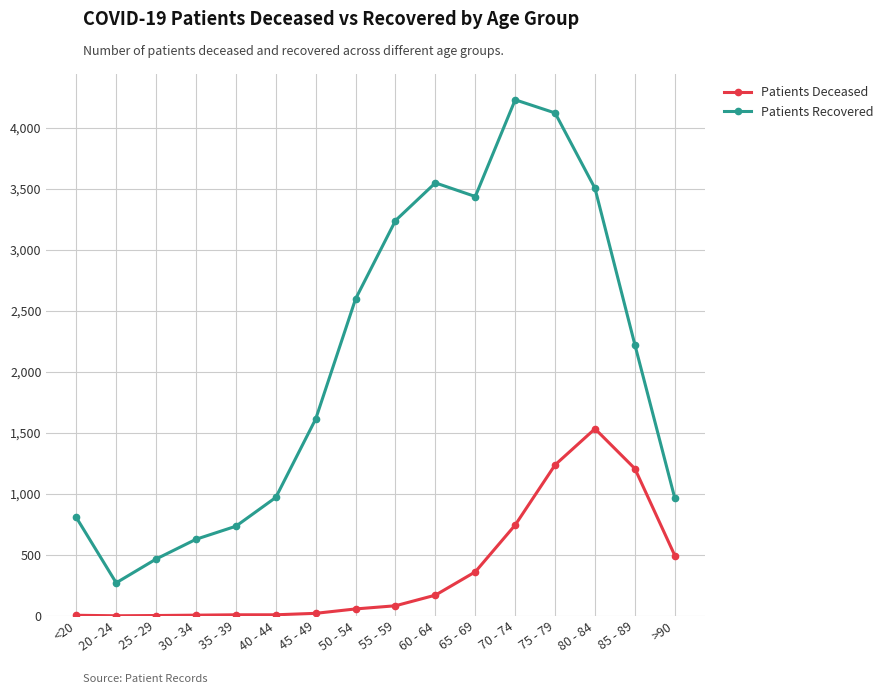

Where is Patients Recovered nearest to the value 2250?

85 - 89